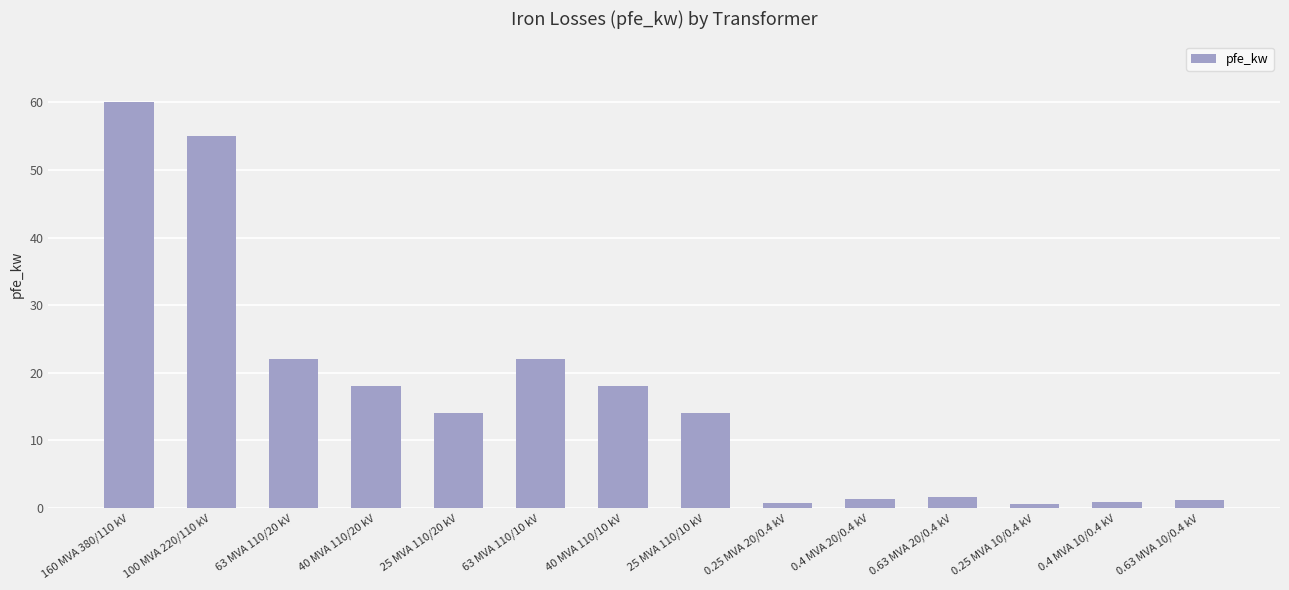

What is the sum of the values at 63 MVA 110/20 kV and 40 MVA 110/20 kV?

40.0